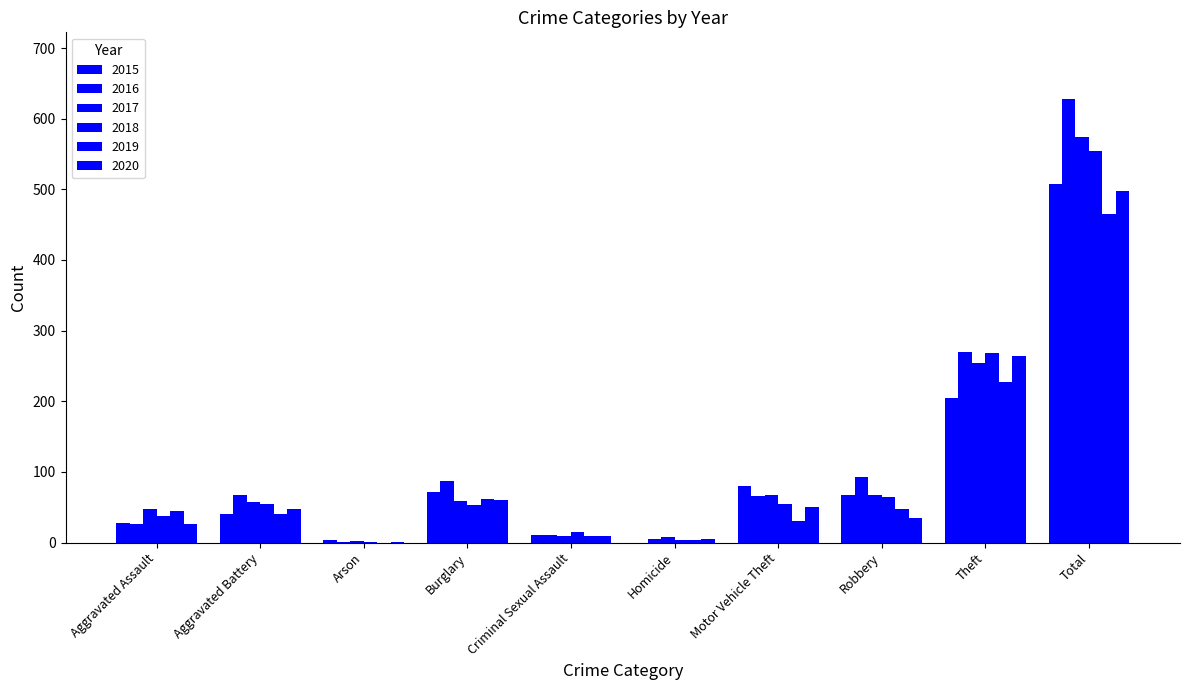

What is the difference between the 2019 values at Motor Vehicle Theft and Burglary?

32